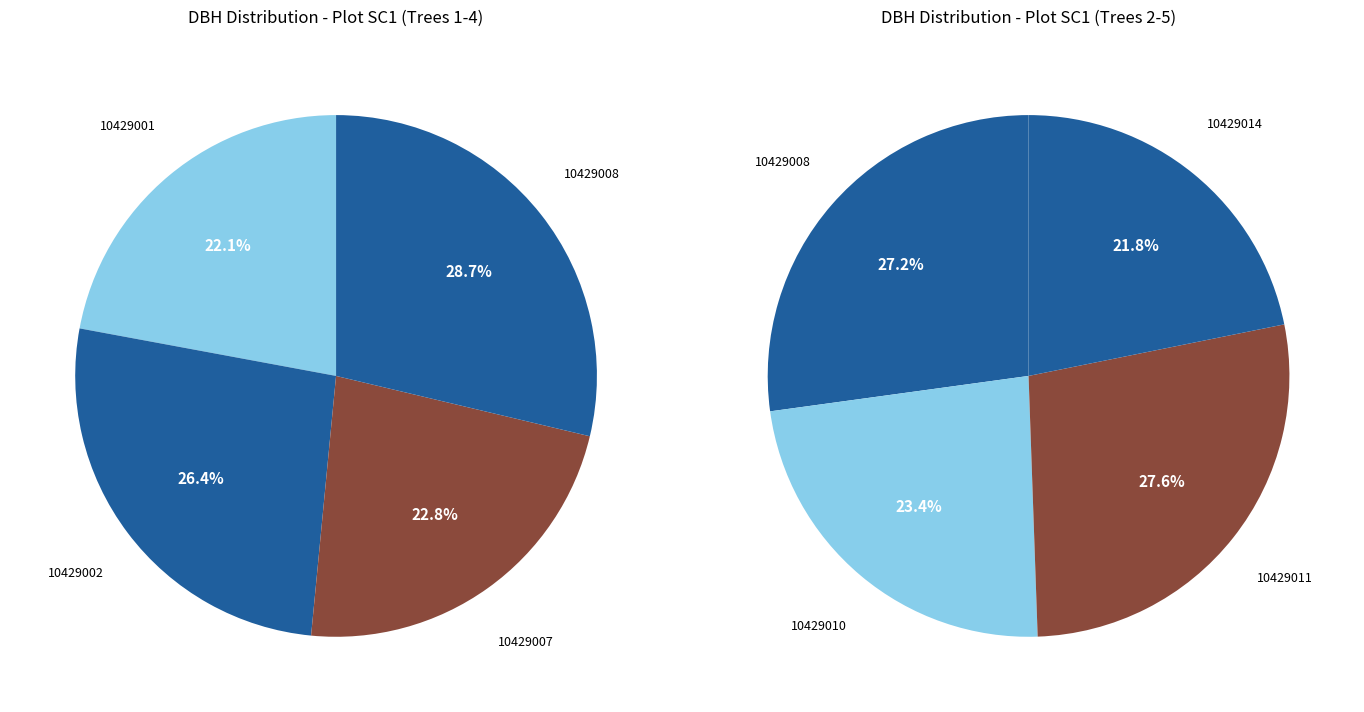

How many slices are in this pie chart?

7